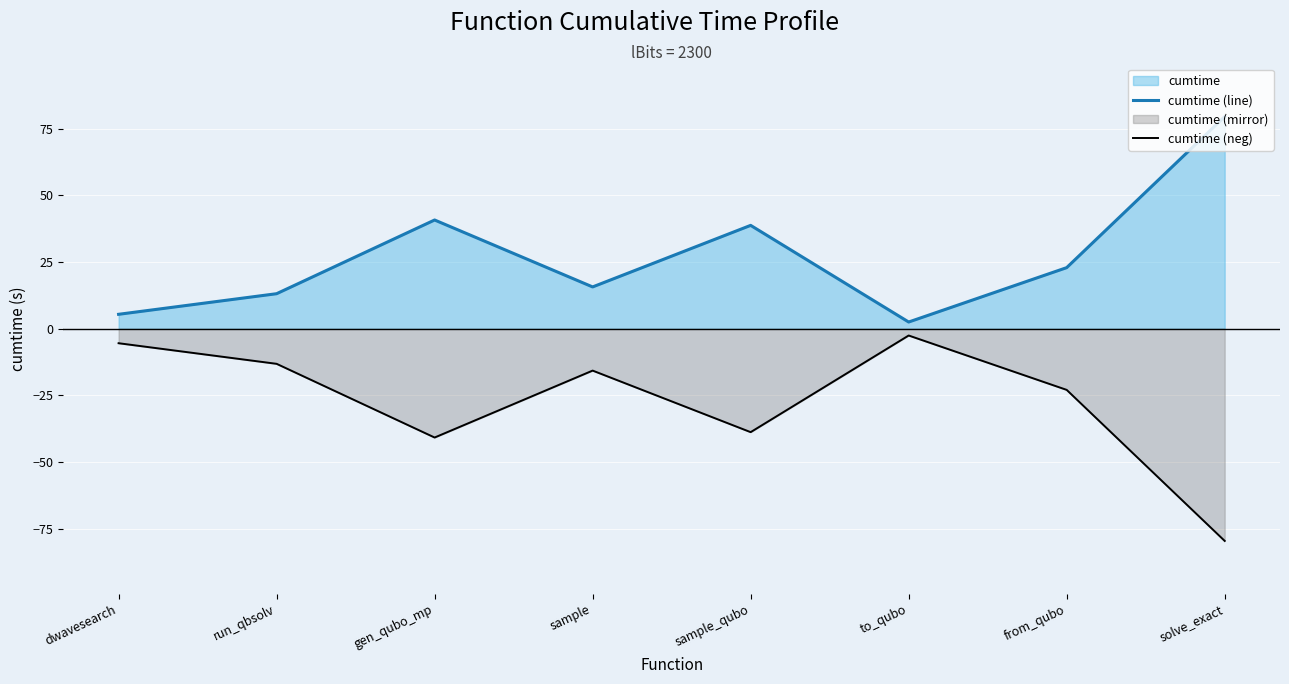

How many lines are shown in the chart?

2